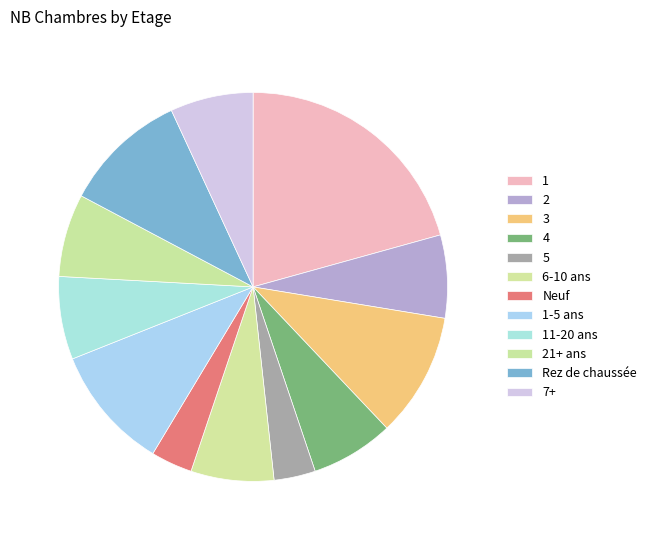

Count the number of slices in the pie.

12